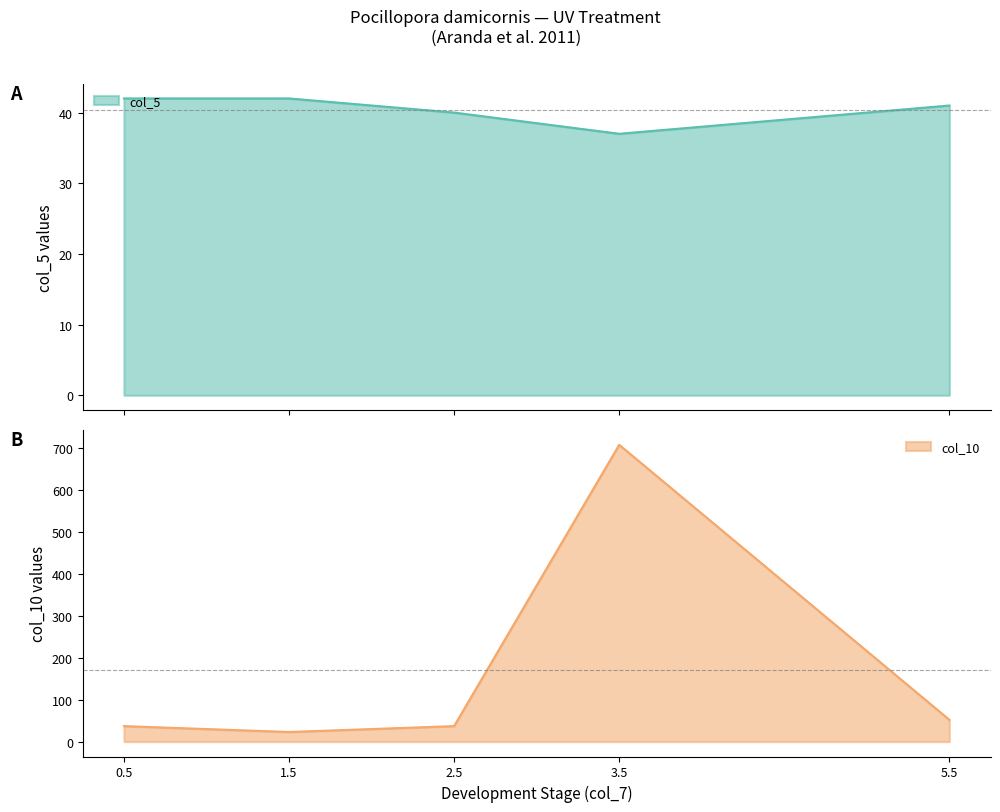

What is the difference between the col_5 values at 3.5 and 2.5?

3